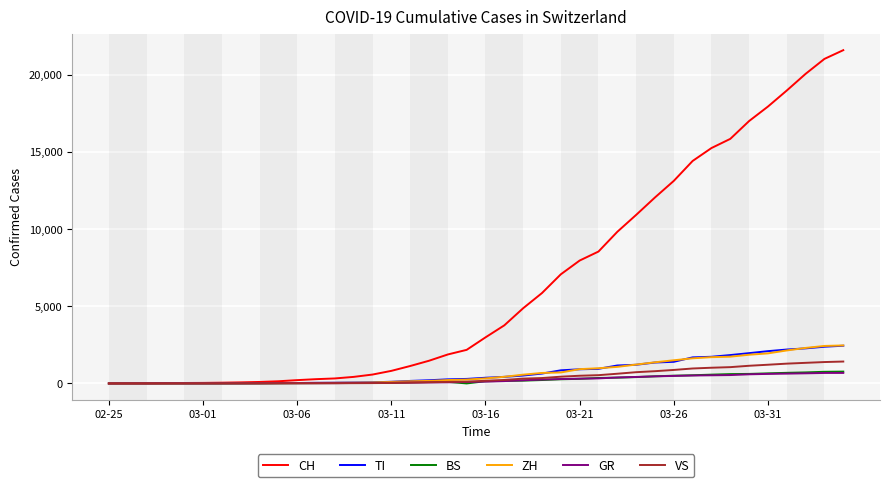

After their last crossing, which series has the higher values: BS or GR?

BS